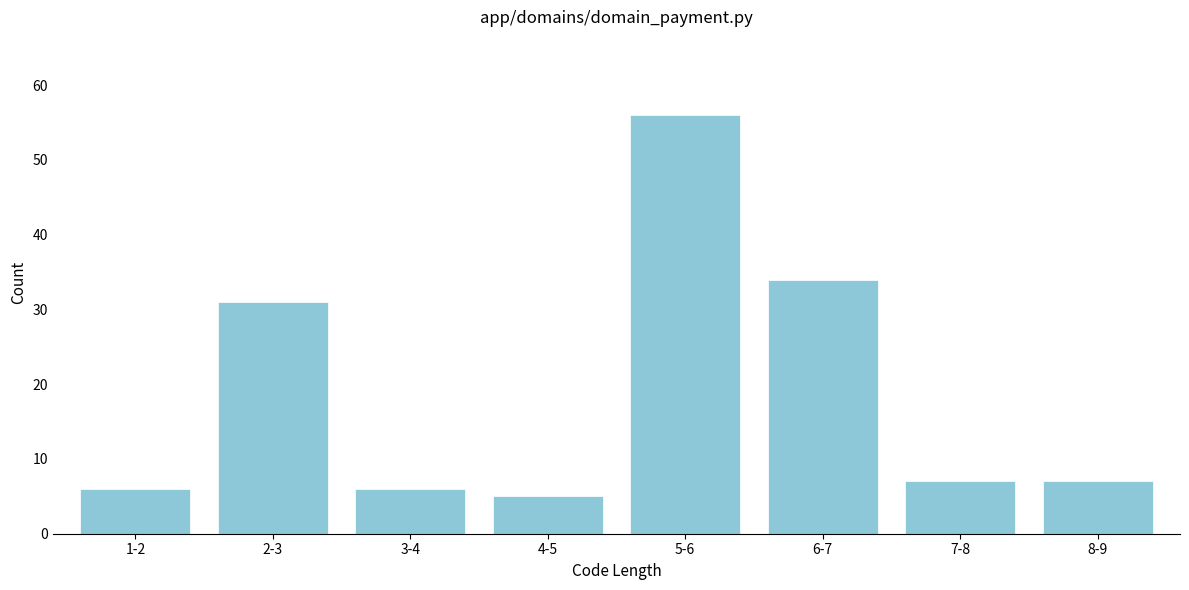

Reading right to left, transcribe all the data shown in this chart.

7	7	34	56	5	6	31	6